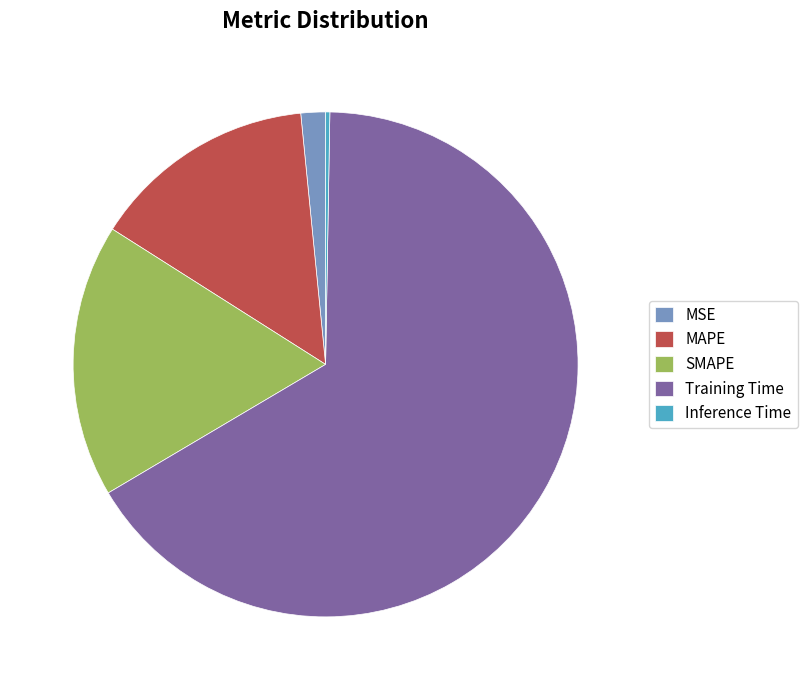

Between MSE and SMAPE, which is larger?

SMAPE